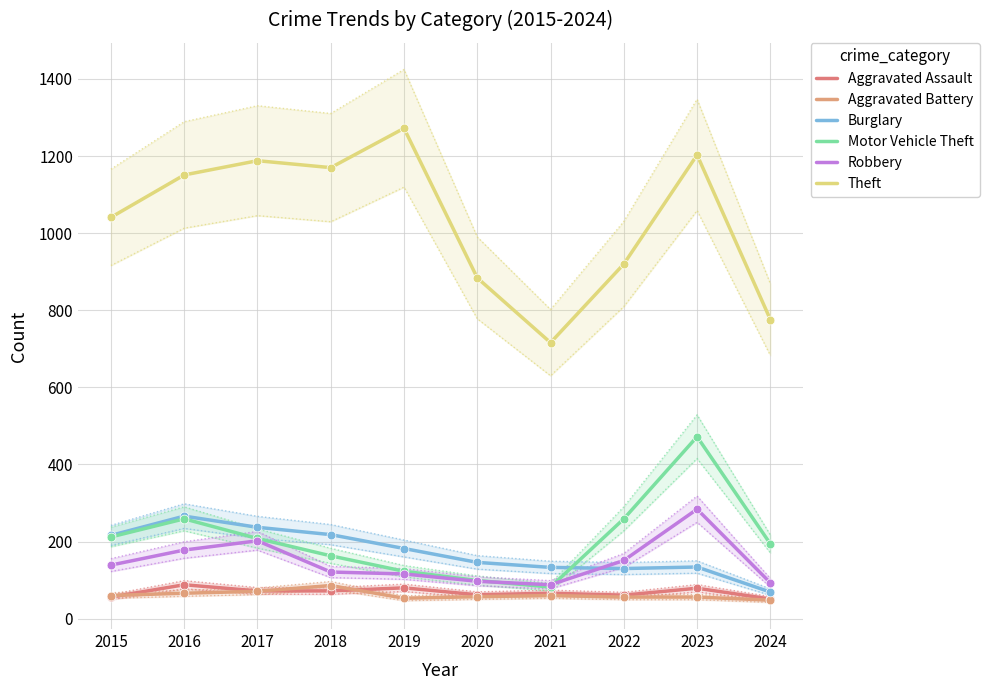

At which category is the sum across all series the highest?

2023